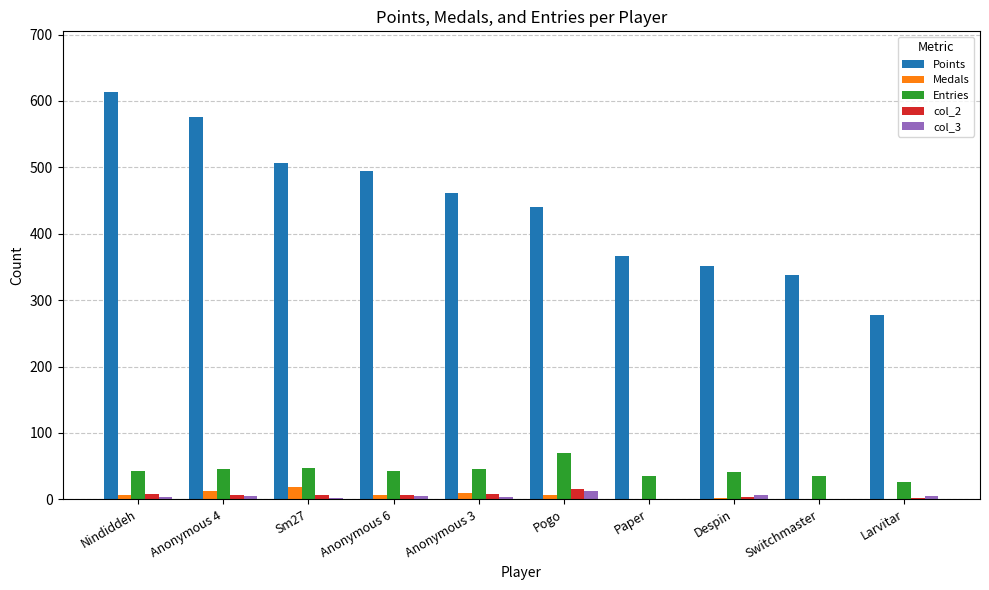

What is the sum of all Points values?

4425